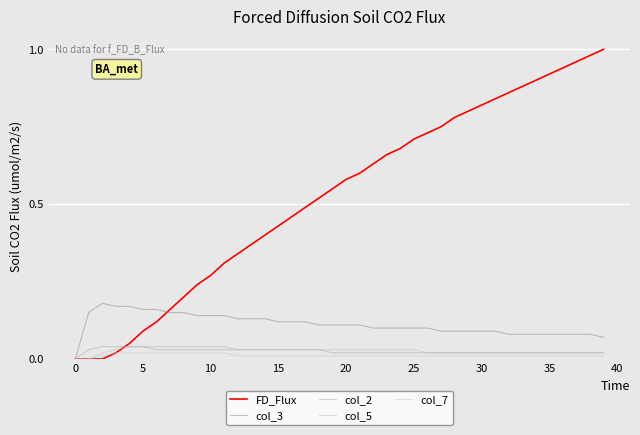

Which series has the largest range (max minus min)?

FD_Flux